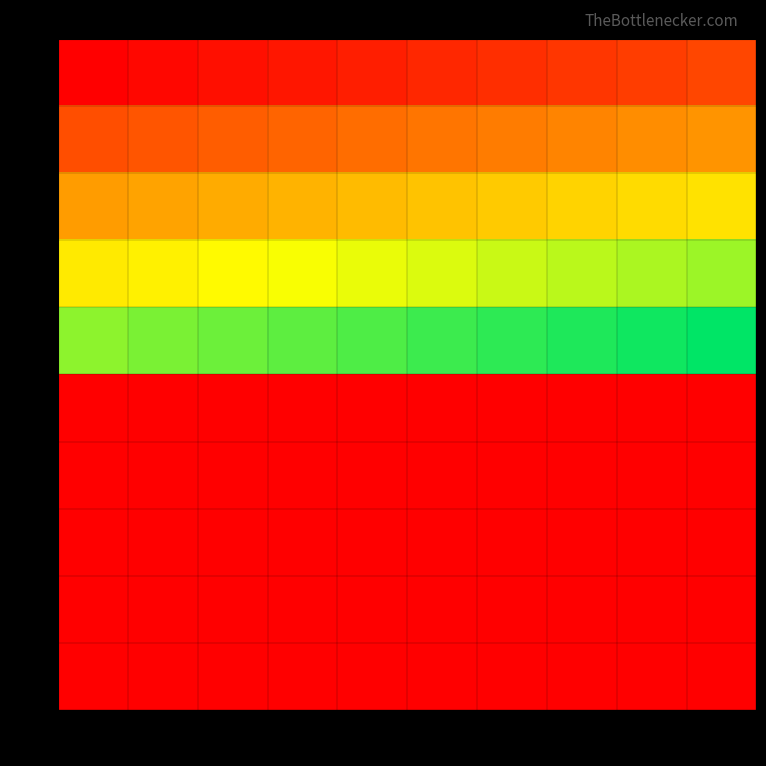

Reading left to right, list all the values displayed in this chart.

0: 0=0.0	5=0.0	10=0.0	15=0.1	20=0.1	25=0.1	30=0.1	35=0.1	40=0.2	45=0.2
5: 0=0.2	5=0.2	10=0.2	15=0.3	20=0.3	25=0.3	30=0.3	35=0.3	40=0.4	45=0.4
10: 0=0.4	5=0.4	10=0.4	15=0.5	20=0.5	25=0.5	30=0.5	35=0.6	40=0.6	45=0.6
15: 0=0.6	5=0.6	10=0.7	15=0.7	20=0.7	25=0.7	30=0.7	35=0.8	40=0.8	45=0.8
20: 0=0.8	5=0.8	10=0.9	15=0.9	20=0.9	25=0.9	30=0.9	35=1.0	40=1.0	45=1.0
25: 0=0.0	5=0.0	10=0.0	15=0.0	20=0.0	25=0.0	30=0.0	35=0.0	40=0.0	45=0.0
30: 0=0.0	5=0.0	10=0.0	15=0.0	20=0.0	25=0.0	30=0.0	35=0.0	40=0.0	45=0.0
35: 0=0.0	5=0.0	10=0.0	15=0.0	20=0.0	25=0.0	30=0.0	35=0.0	40=0.0	45=0.0
40: 0=0.0	5=0.0	10=0.0	15=0.0	20=0.0	25=0.0	30=0.0	35=0.0	40=0.0	45=0.0
45: 0=0.0	5=0.0	10=0.0	15=0.0	20=0.0	25=0.0	30=0.0	35=0.0	40=0.0	45=0.0